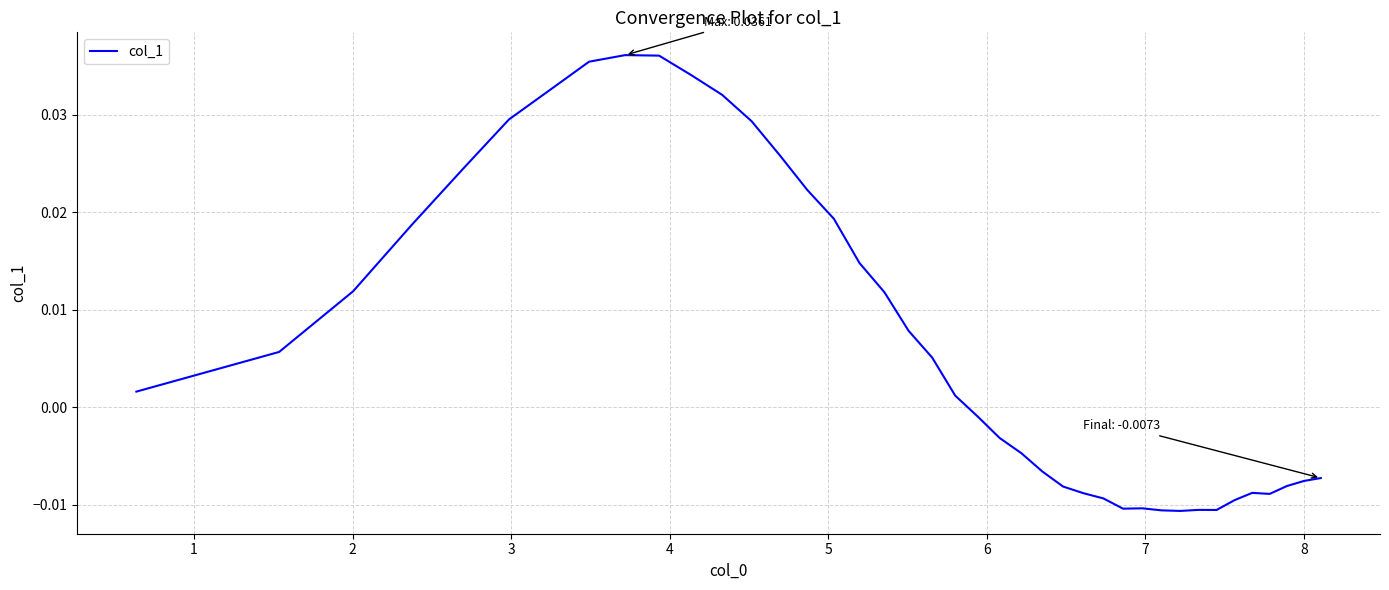

Does the chart have visible grid lines?

Yes